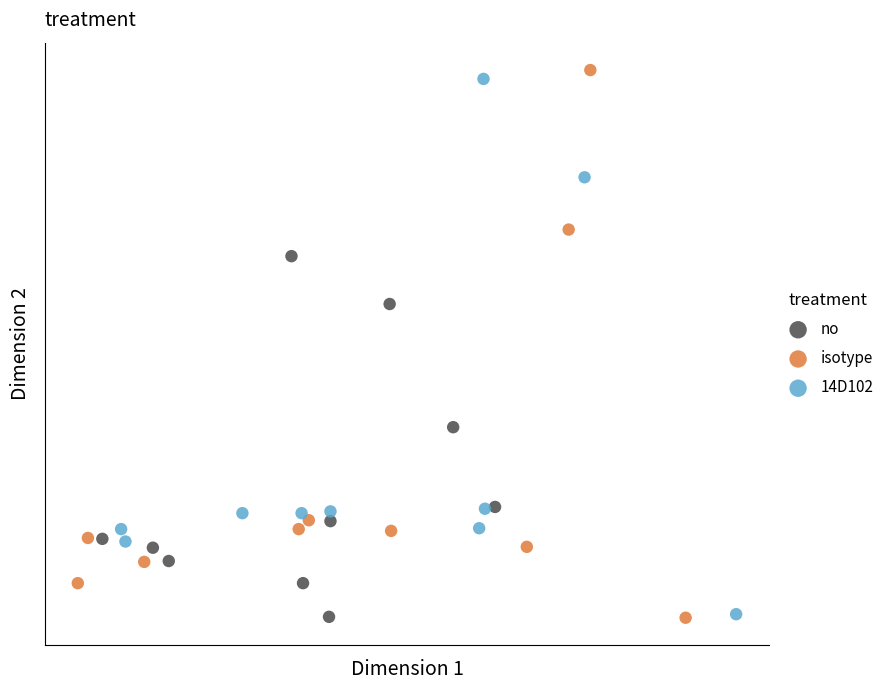

What are all the series names shown in the legend?

no, isotype, 14D102